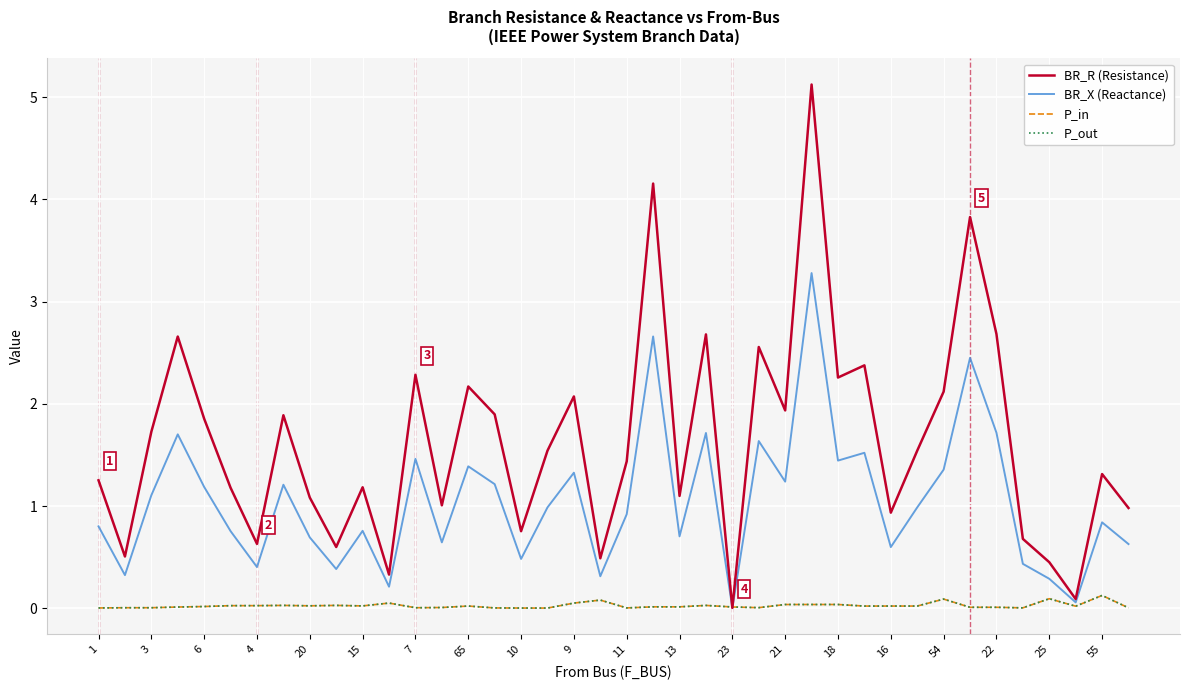

What is the maximum value for BR_R (Resistance)?

5.1